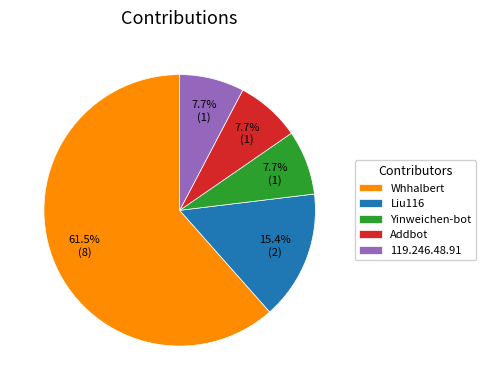

Is it true that 119.246.48.91 is 8% of the pie?

True